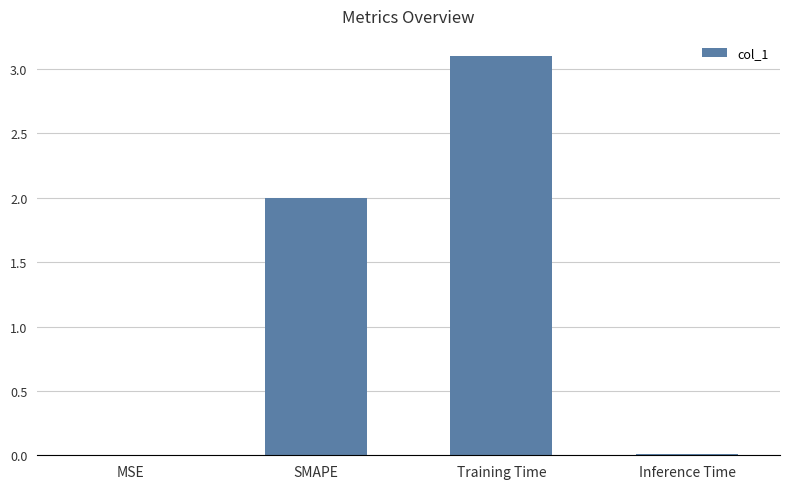

The chart shows a value of 0.0 at Inference Time. True or false?

True